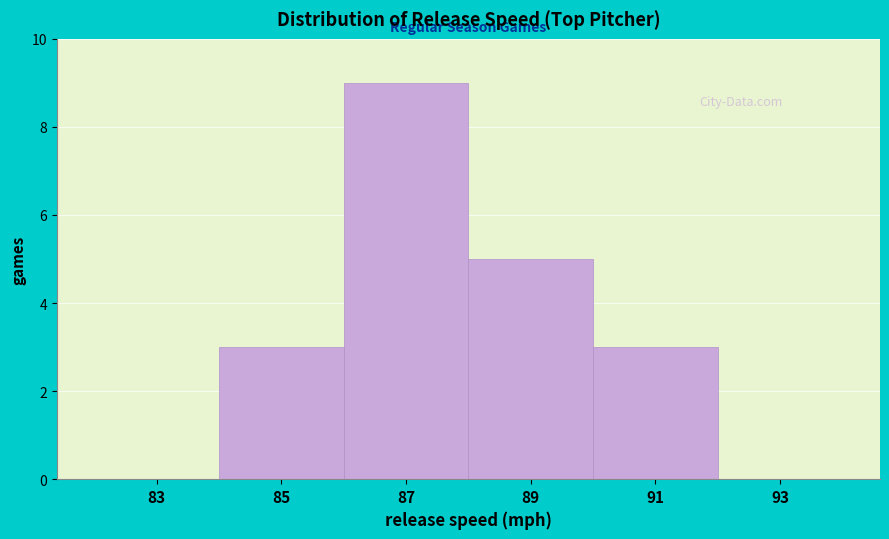

Reading left to right, list all the values displayed in this chart.

83=0	85=3	87=9	89=5	91=3	93=0